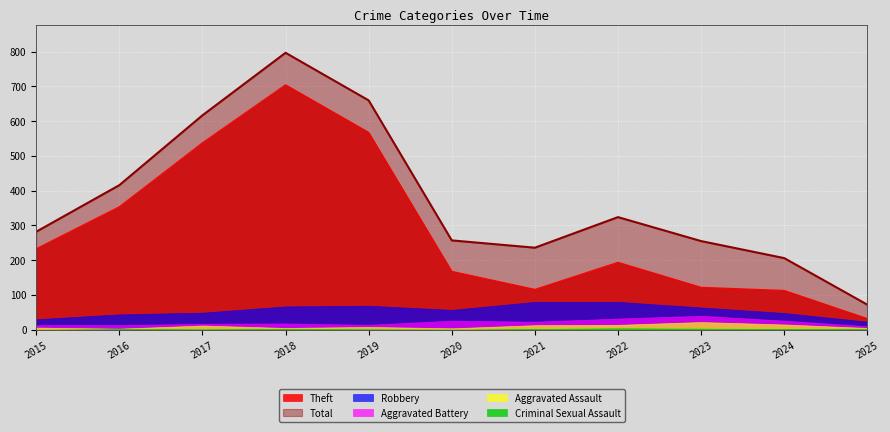

What is the spread (max minus min) of values at 2016?

414